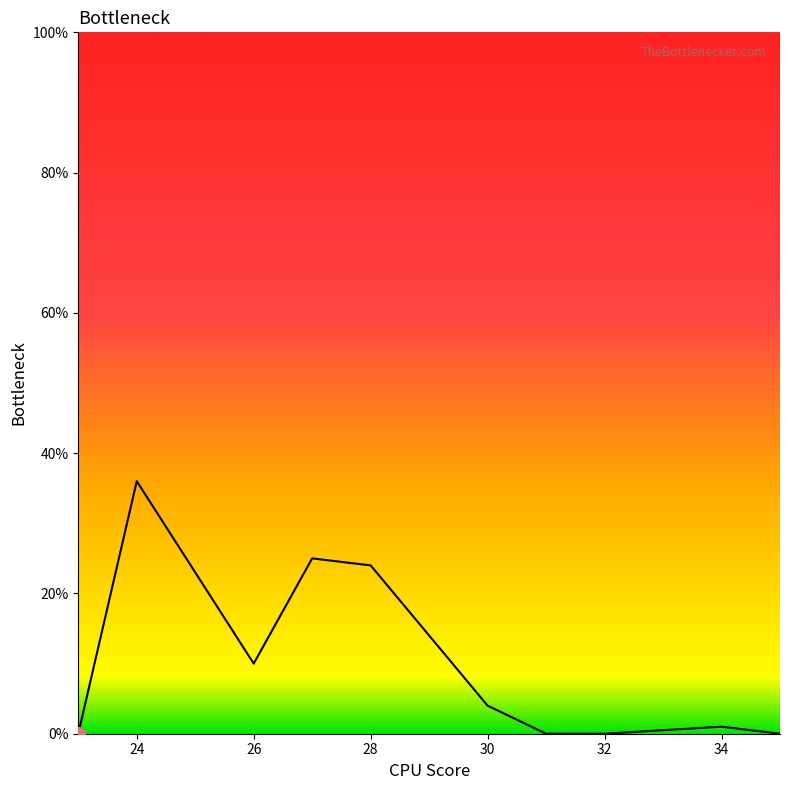

What is the difference between the maximum and minimum values?

36